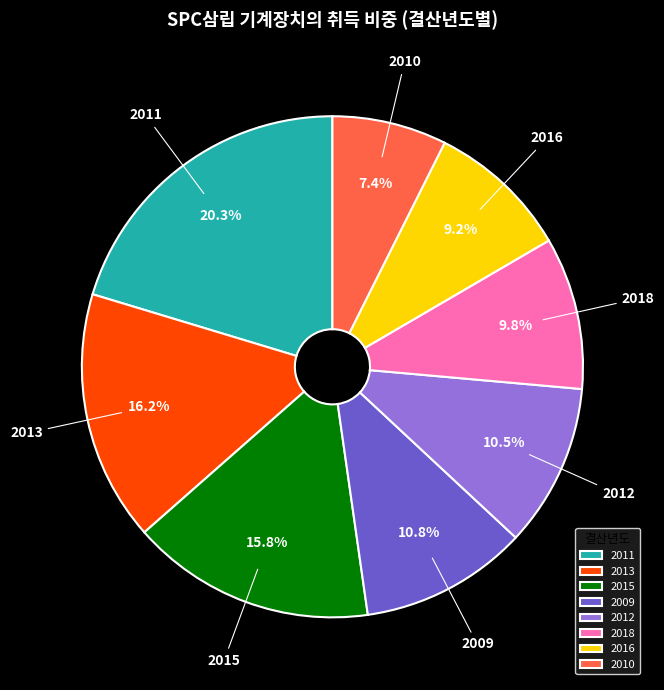

Combined, what portion of the pie is 2011 and 2018?

30.1%